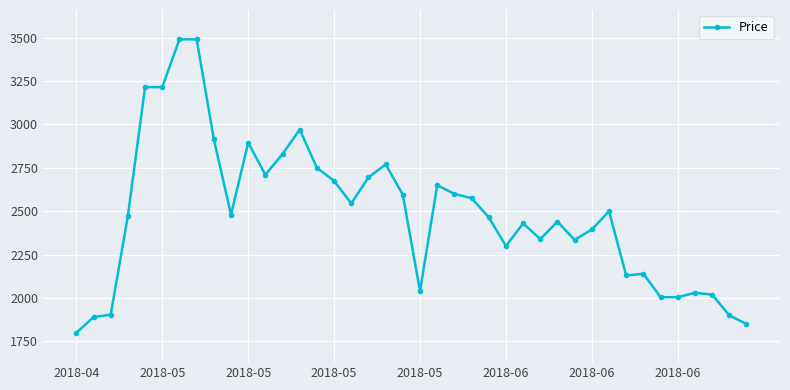

True or false: there are more than 1 points higher than both neighbors.

True